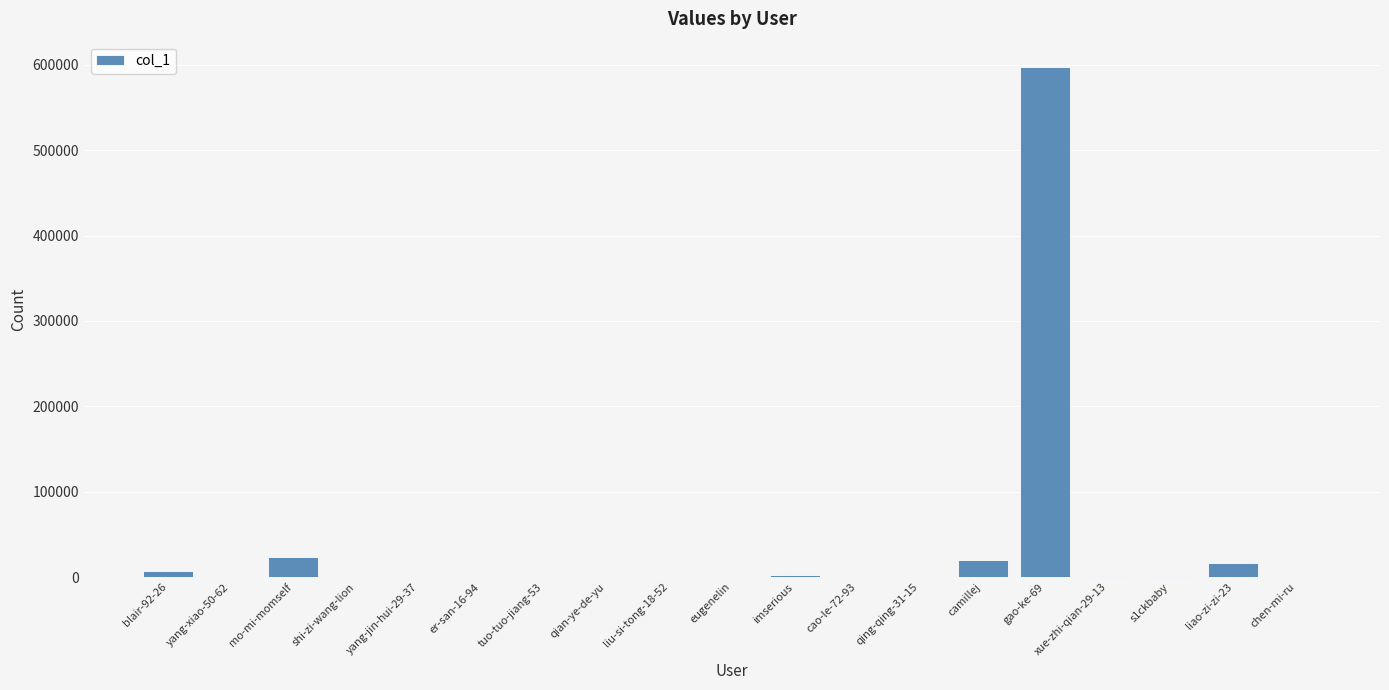

Which category has the highest value across all series?

gao-ke-69